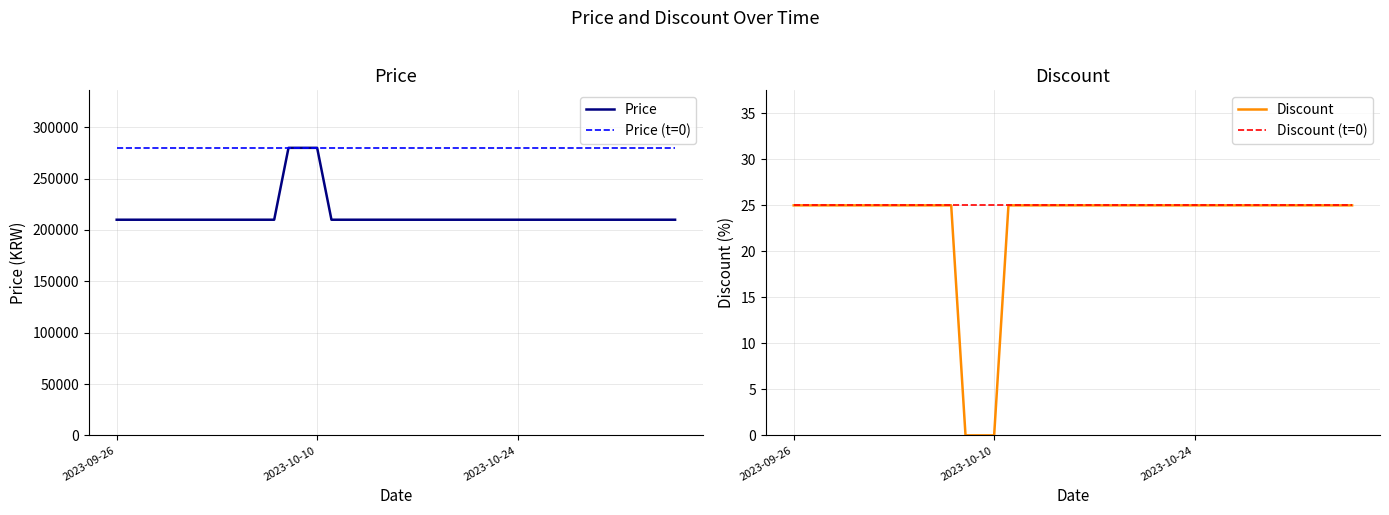

List the series in order of their peak value, highest first.

Price, Price (t=0), Discount, Discount (t=0)